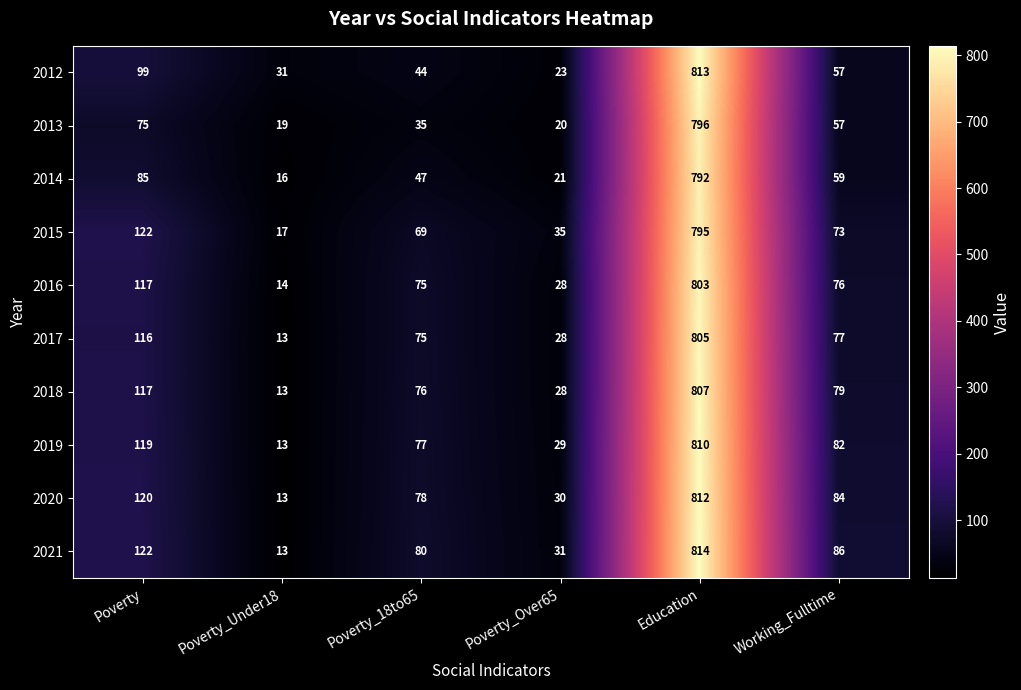

What is the smallest value displayed?

13